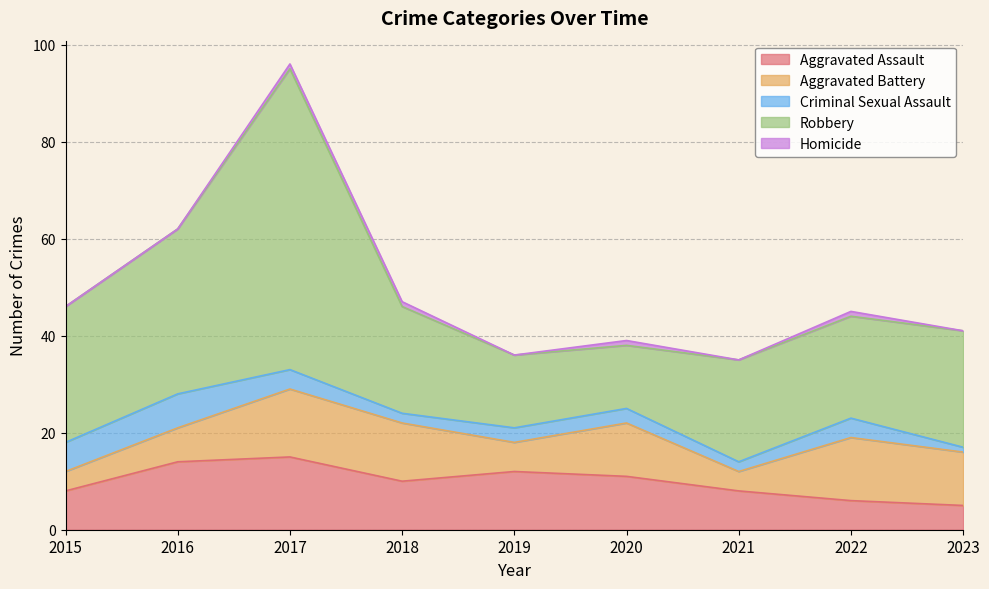

How many lines are shown in the chart?

5